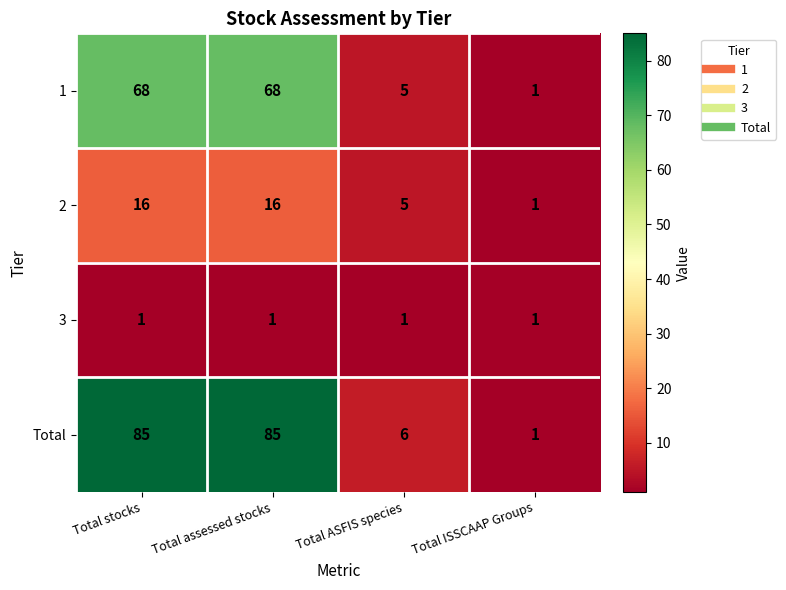

What is the difference between the highest and lowest values at Total stocks?

84